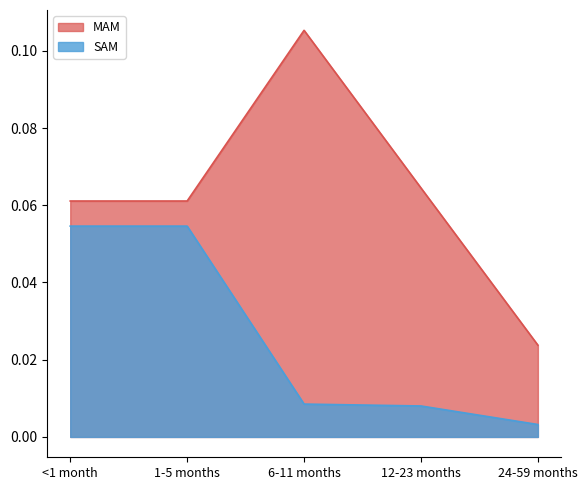

At which category is the sum across all series the highest?

<1 month